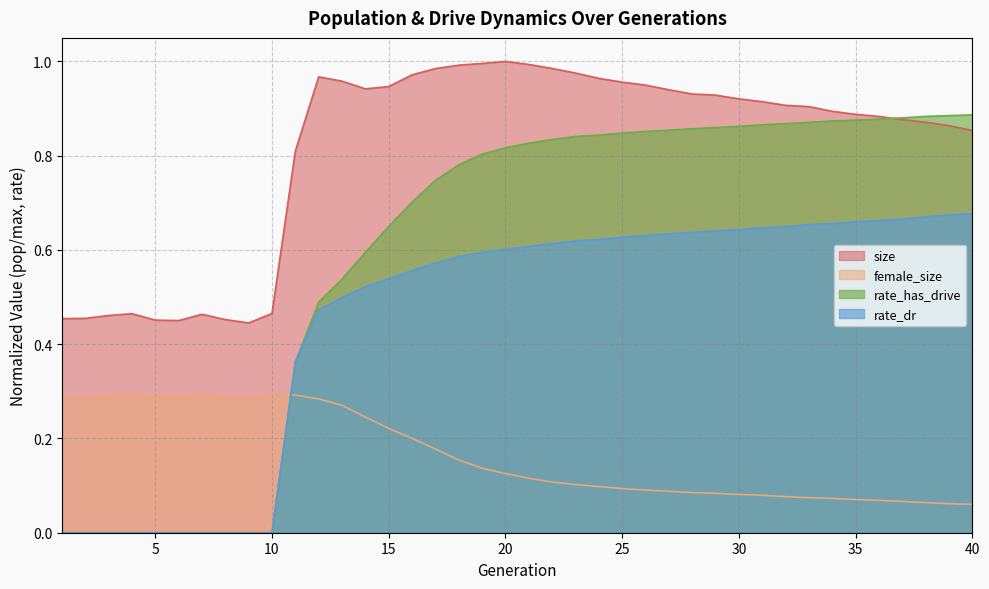

Reading right to left, extract all data points from this chart.

size: 0.9	0.9	0.9	0.9	0.9	0.9	0.9	0.9	0.9	0.9	0.9	0.9	0.9	0.9	0.9	1.0	1.0	1.0	1.0	1.0	1.0	1.0	1.0	1.0	1.0	0.9	0.9	1.0	1.0	0.8	0.5	0.4	0.5	0.5	0.5	0.5	0.5	0.5	0.5	0.5
female_size: 0.1	0.1	0.1	0.1	0.1	0.1	0.1	0.1	0.1	0.1	0.1	0.1	0.1	0.1	0.1	0.1	0.1	0.1	0.1	0.1	0.1	0.1	0.2	0.2	0.2	0.2	0.2	0.3	0.3	0.3	0.3	0.3	0.3	0.3	0.3	0.3	0.3	0.3	0.3	0.3
rate_dr: 0.7	0.7	0.7	0.7	0.7	0.7	0.7	0.7	0.6	0.6	0.6	0.6	0.6	0.6	0.6	0.6	0.6	0.6	0.6	0.6	0.6	0.6	0.6	0.6	0.6	0.5	0.5	0.5	0.5	0.4	0.0	0.0	0.0	0.0	0.0	0.0	0.0	0.0	0.0	0.0
rate_has_drive: 0.9	0.9	0.9	0.9	0.9	0.9	0.9	0.9	0.9	0.9	0.9	0.9	0.9	0.9	0.9	0.8	0.8	0.8	0.8	0.8	0.8	0.8	0.8	0.7	0.7	0.6	0.6	0.5	0.5	0.4	0.0	0.0	0.0	0.0	0.0	0.0	0.0	0.0	0.0	0.0